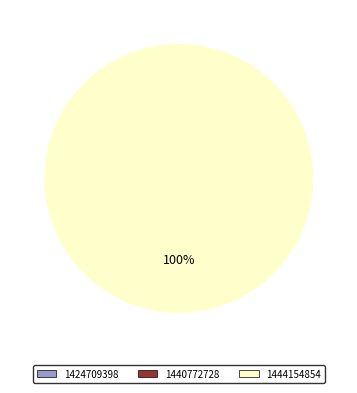

What is the total percentage of 1440772728 and 1444154854?

100.0%